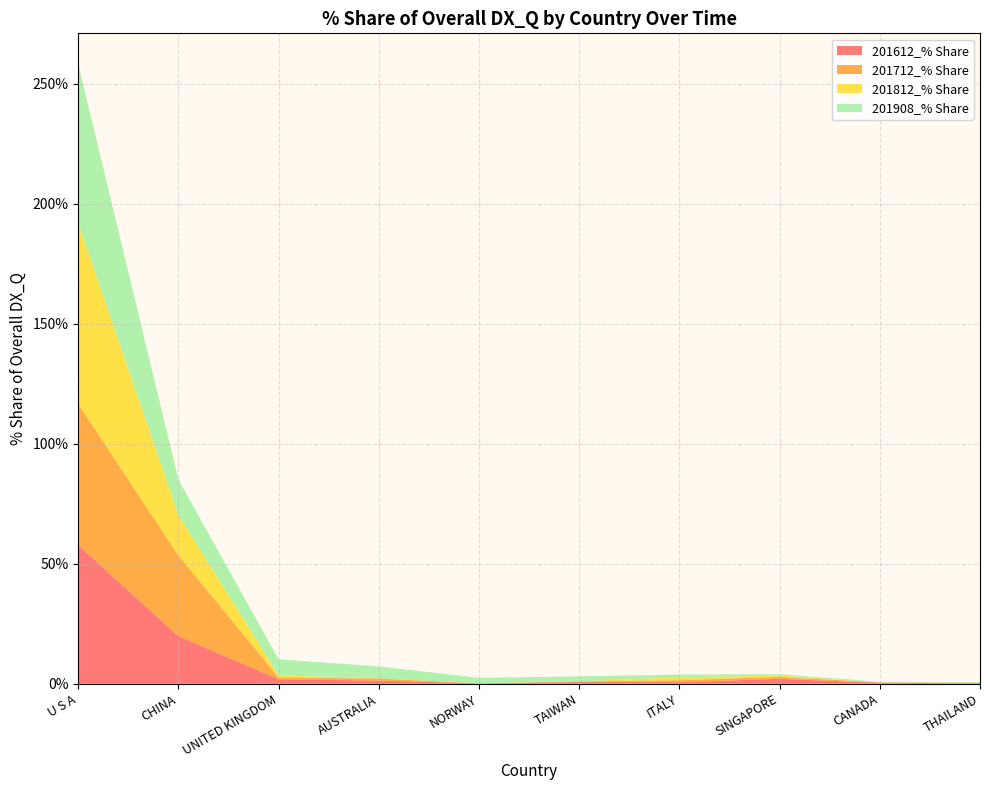

Reading left to right, what are all the values shown in this chart?

201612_% Share: U S A=57.8	CHINA=19.8	UNITED KINGDOM=1.9	AUSTRALIA=1.4	NORWAY=0.2	TAIWAN=0.7	ITALY=0.7	SINGAPORE=2.1	CANADA=0.4	THAILAND=0.2
201712_% Share: U S A=58.9	CHINA=33.6	UNITED KINGDOM=0.8	AUSTRALIA=0.8	NORWAY=0.0	TAIWAN=0.3	ITALY=0.8	SINGAPORE=0.8	CANADA=0.1	THAILAND=0.2
201812_% Share: U S A=75.2	CHINA=16.7	UNITED KINGDOM=0.8	AUSTRALIA=0.1	NORWAY=0.0	TAIWAN=0.0	ITALY=1.3	SINGAPORE=0.5	CANADA=0.0	THAILAND=0.1
201908_% Share: U S A=66.3	CHINA=14.8	UNITED KINGDOM=6.7	AUSTRALIA=4.9	NORWAY=2.3	TAIWAN=2.1	ITALY=1.1	SINGAPORE=0.6	CANADA=0.2	THAILAND=0.2